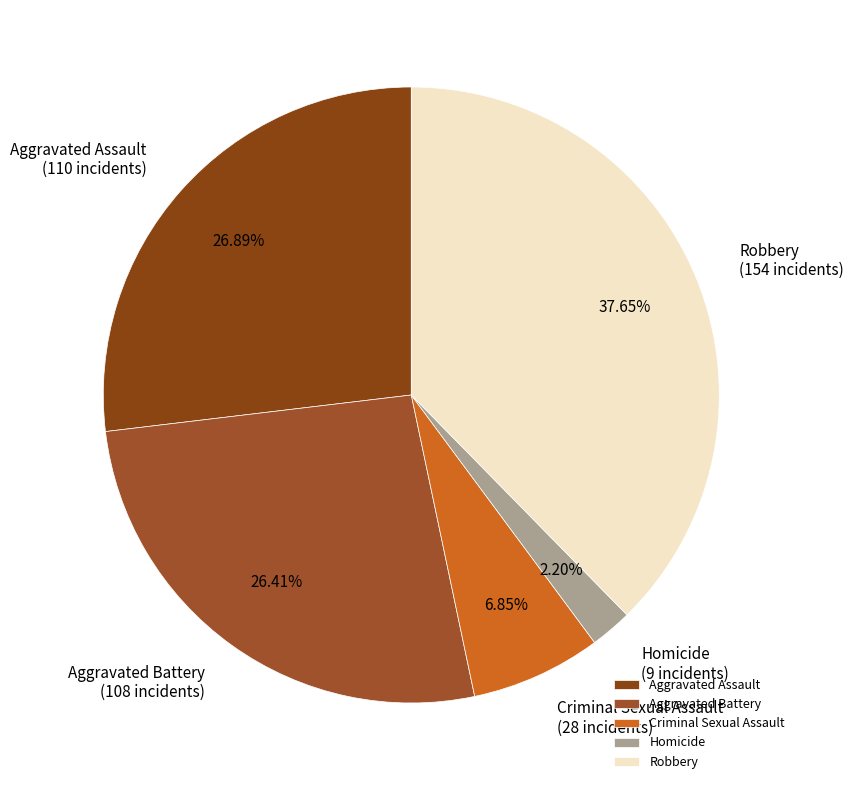

What percentage is the Aggravated Assault slice, to the nearest percent?

27%